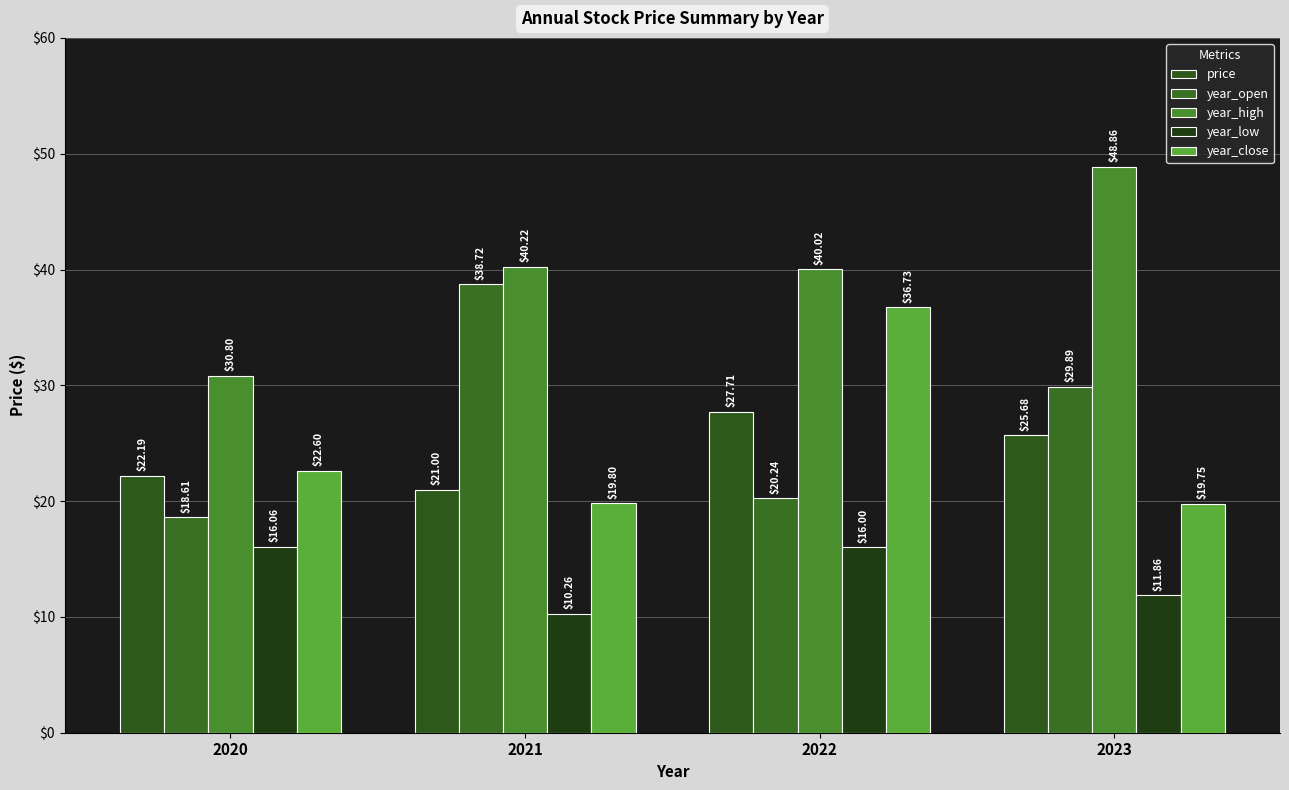

What are all the series names shown in the legend?

price, year_open, year_high, year_low, year_close